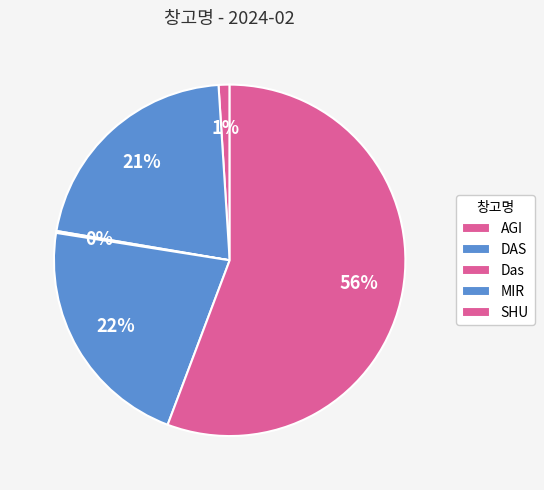

Combined, do DAS and SHU account for over 50%?

Yes